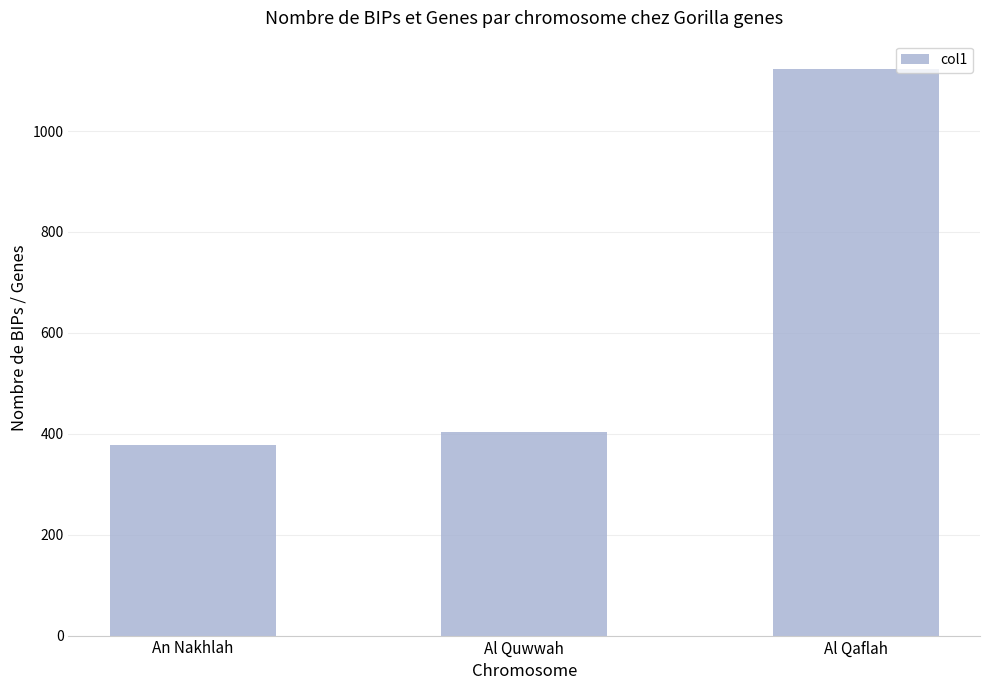

What is the sum of the values at Al Quwwah and An Nakhlah?

780